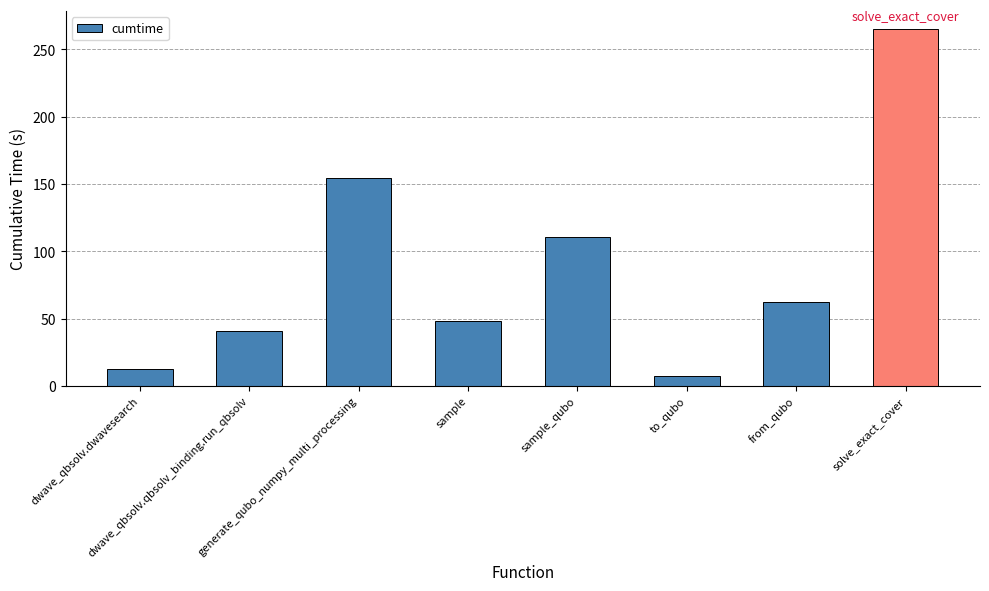

Reading right to left, what are all the values shown in this chart?

265.2	62.1	7.1	110.5	47.9	154.7	40.8	12.4